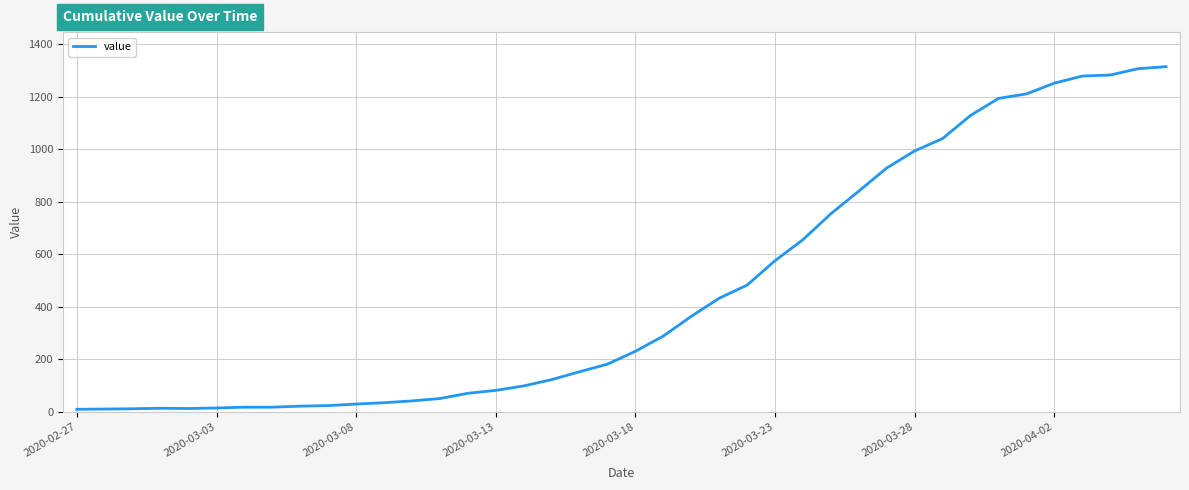

What is the difference between the maximum and minimum values?

1305